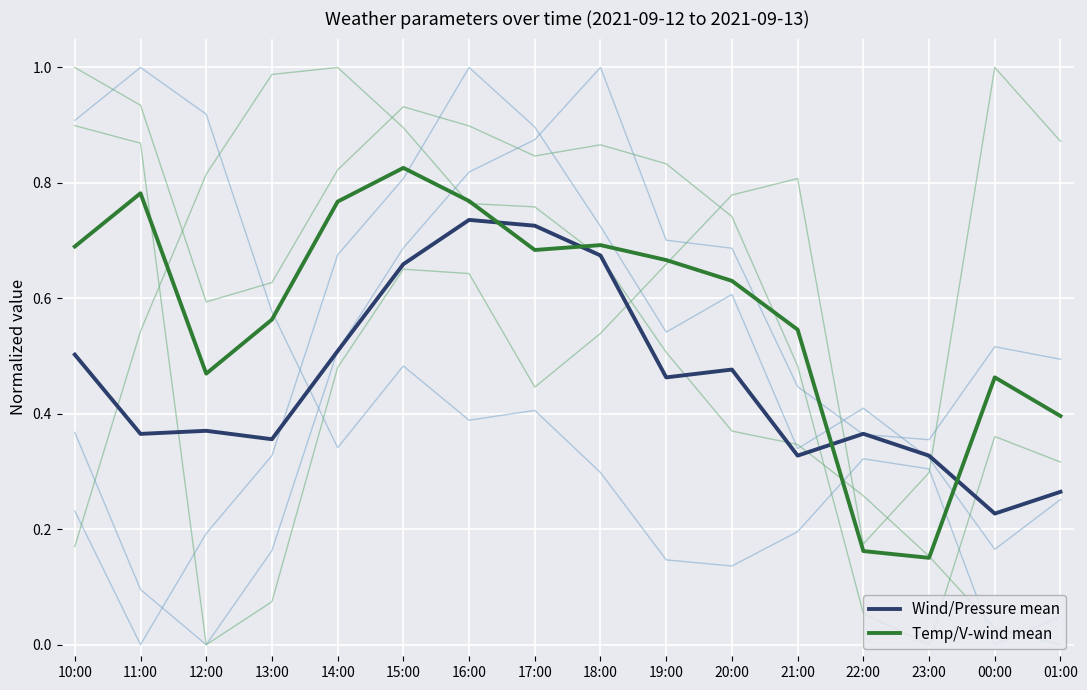

Where is the first local minimum for Wind/Pressure mean?

11:00